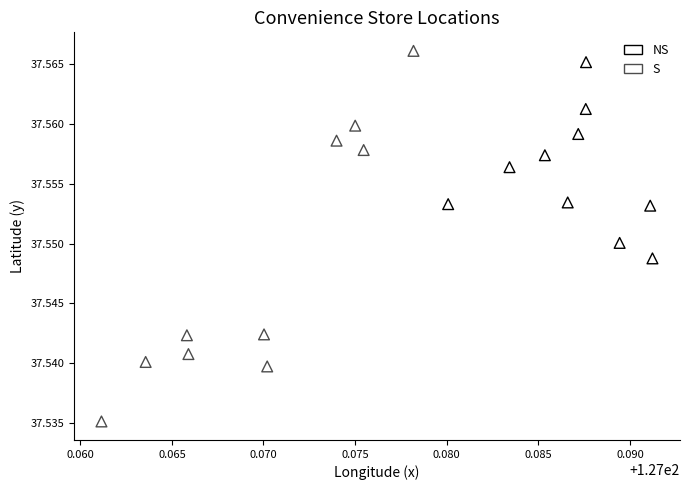

Which series has the largest Y range (max minus min)?

S